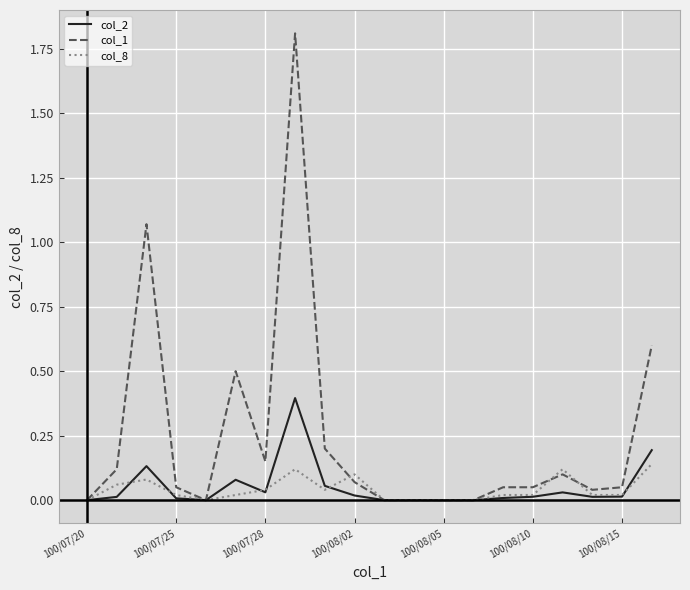

Which series has the largest range (max minus min)?

col_1